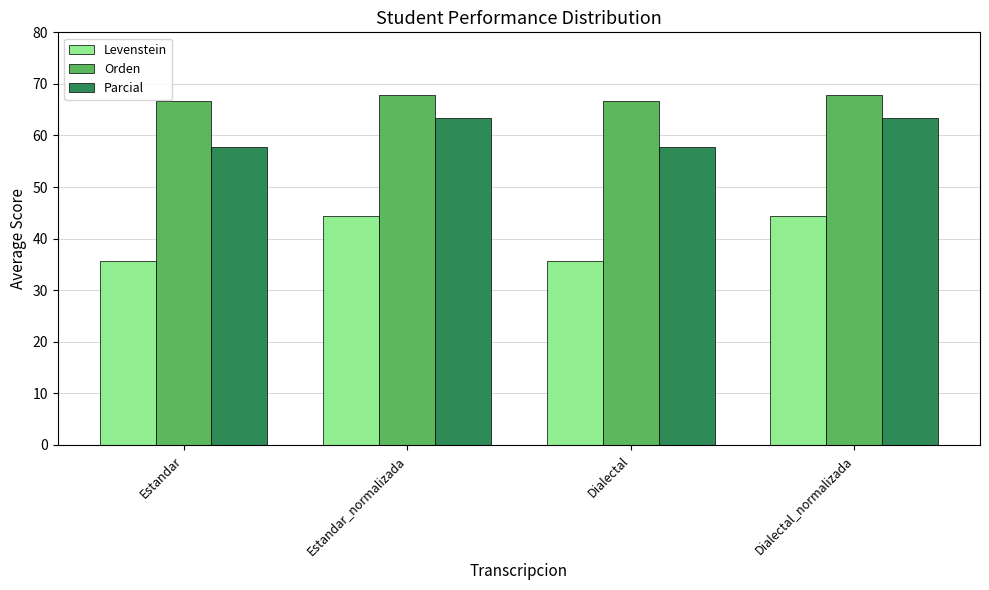

At how many categories does at least one series exceed 40?

4